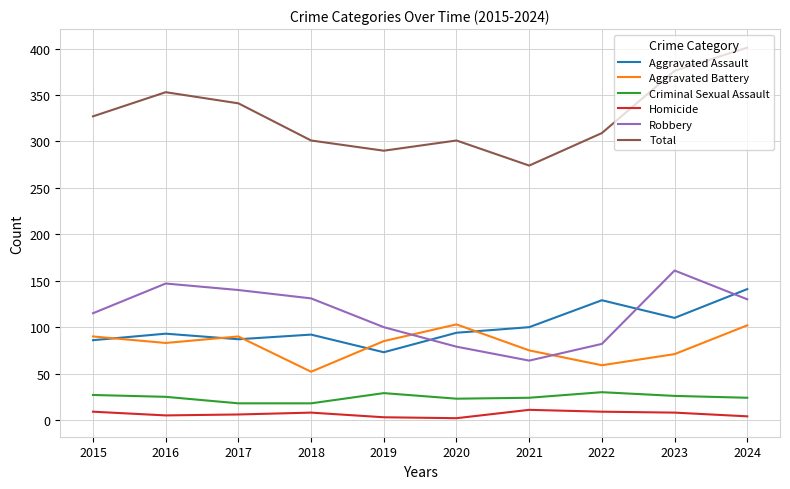

Is it true that Total equals 72 at 2017?

False